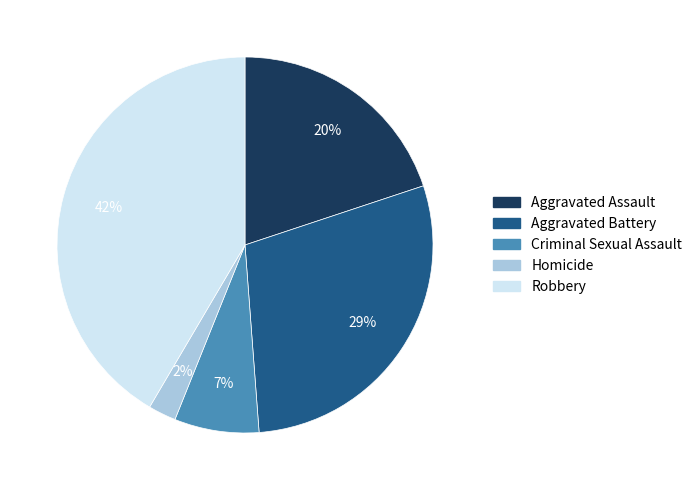

To the nearest percent, what is the average slice percentage?

20%